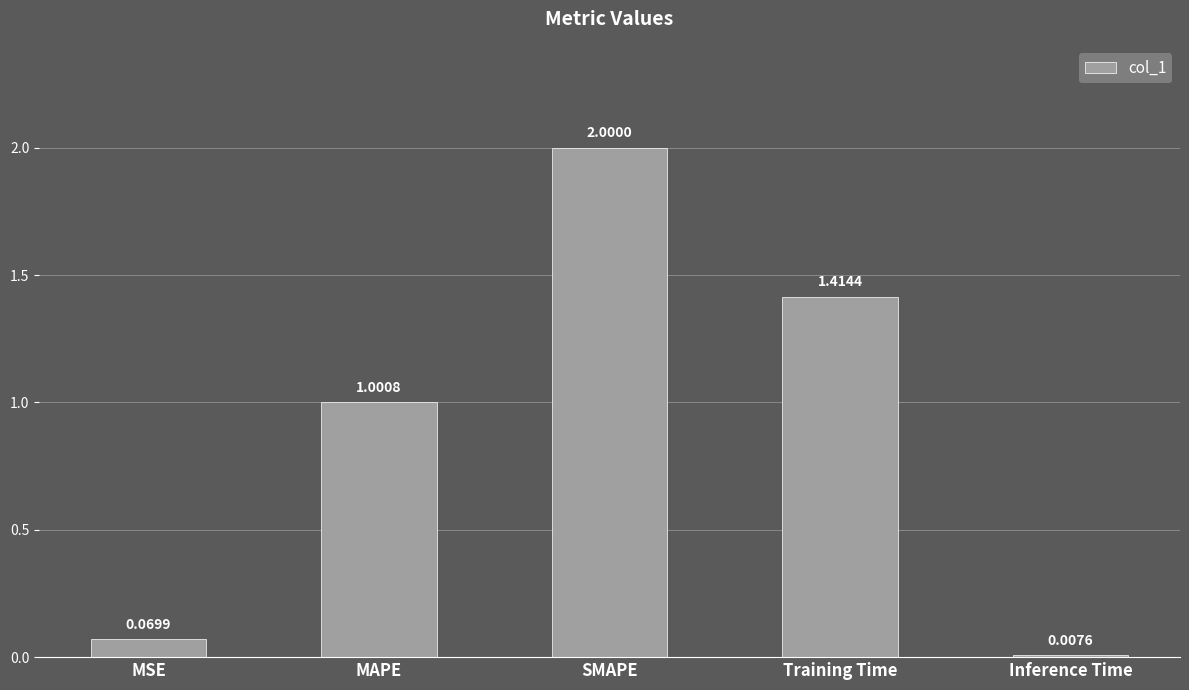

What position from the right is Inference Time?

1